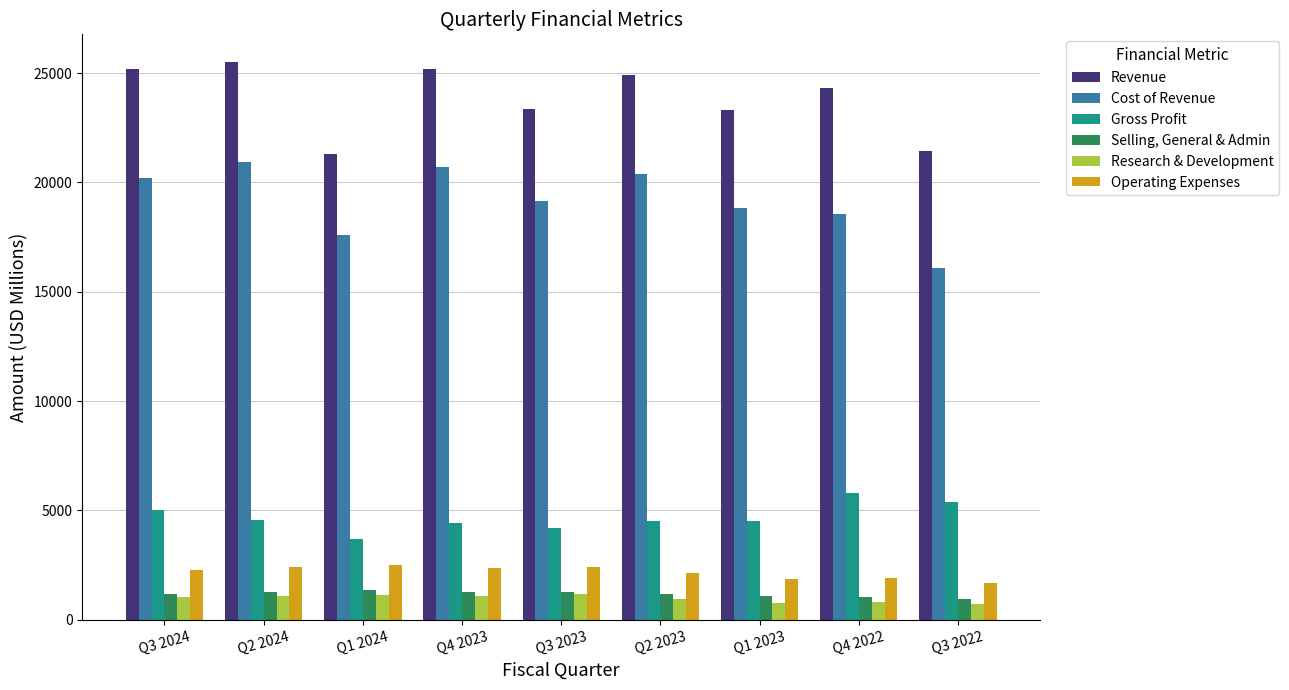

How many groups of bars are there?

9